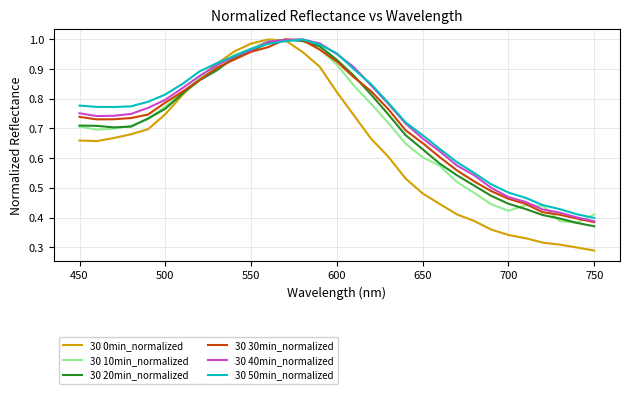

Is this an area chart (filled region under the line)?

No